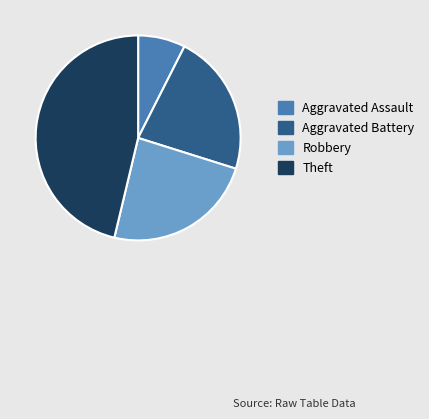

Which has a higher value, Robbery or Theft?

Theft